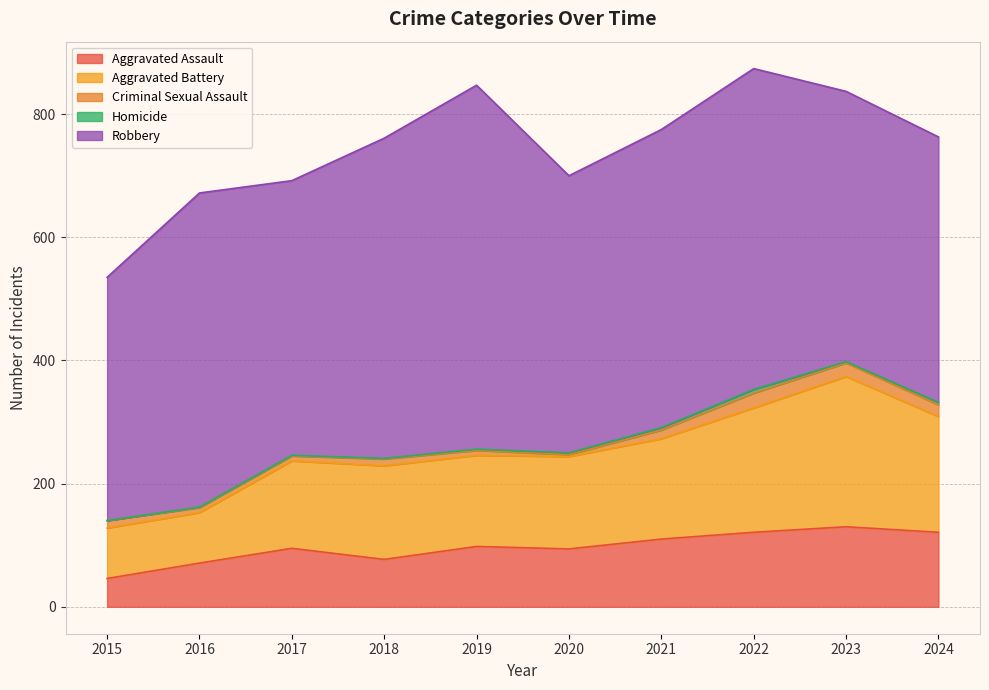

True or false: Homicide and Aggravated Battery intersect in this chart.

False